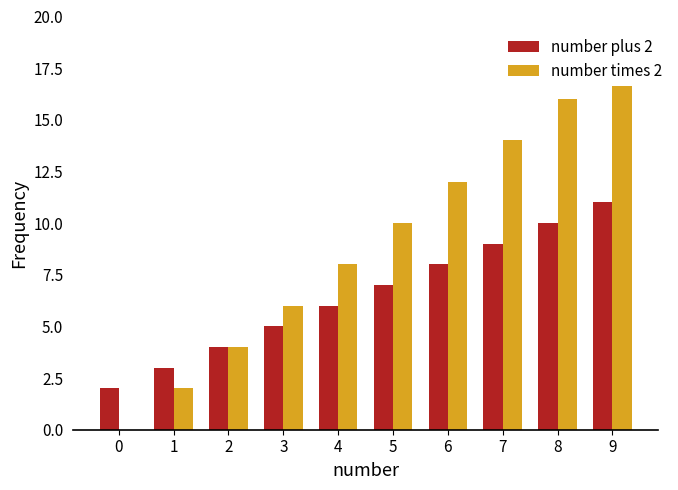

How many bars are there in total?

20